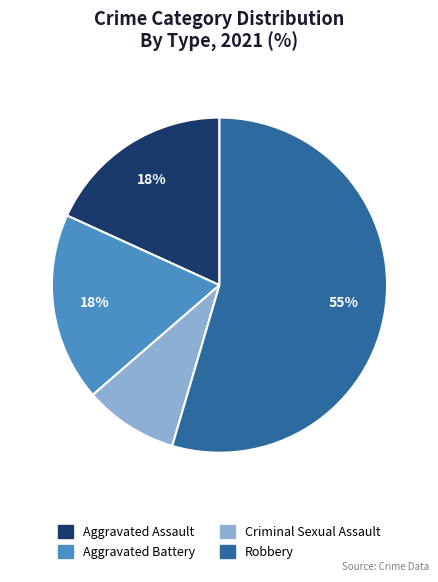

To the nearest percent, what percentage of the pie is Aggravated Battery?

18%